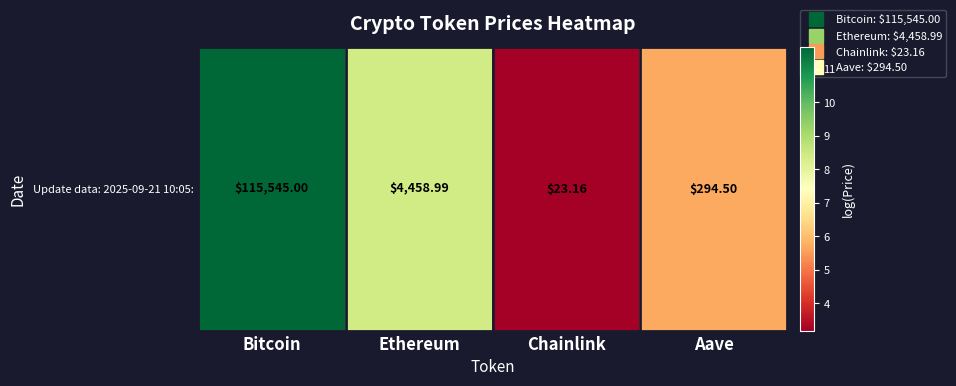

Reading left to right, what are all the values shown in this chart?

11.7	8.4	3.2	5.7